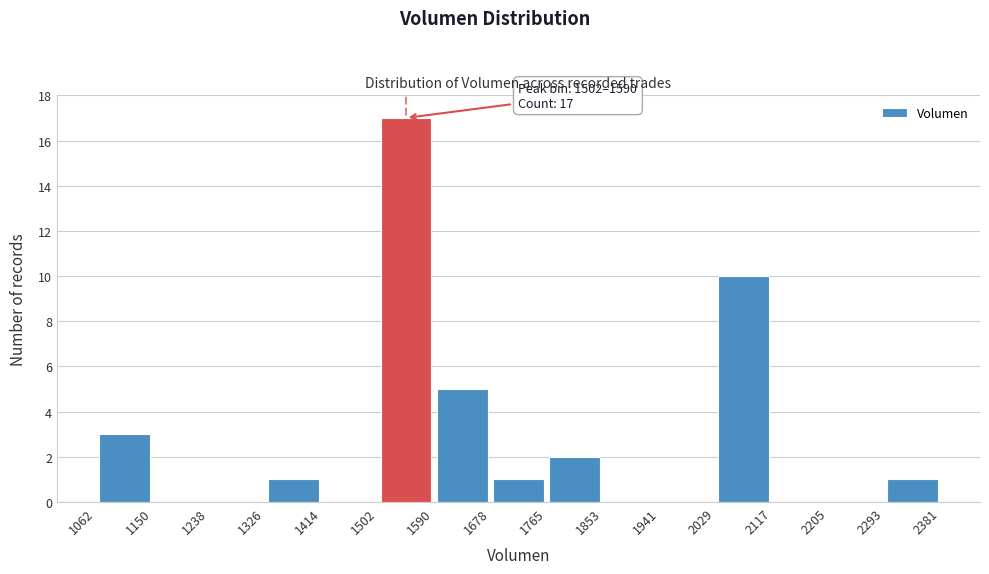

Which range on the x-axis has the tallest bar?

1502 to 1590